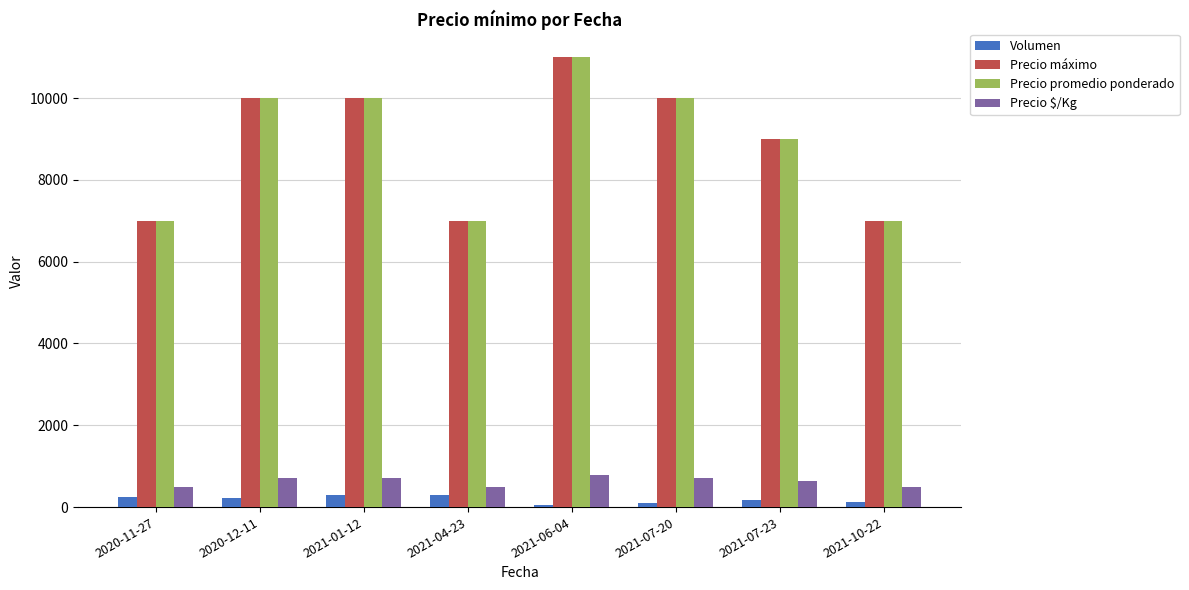

What is the difference between the maximum and minimum values in the Precio $/Kg series?

286